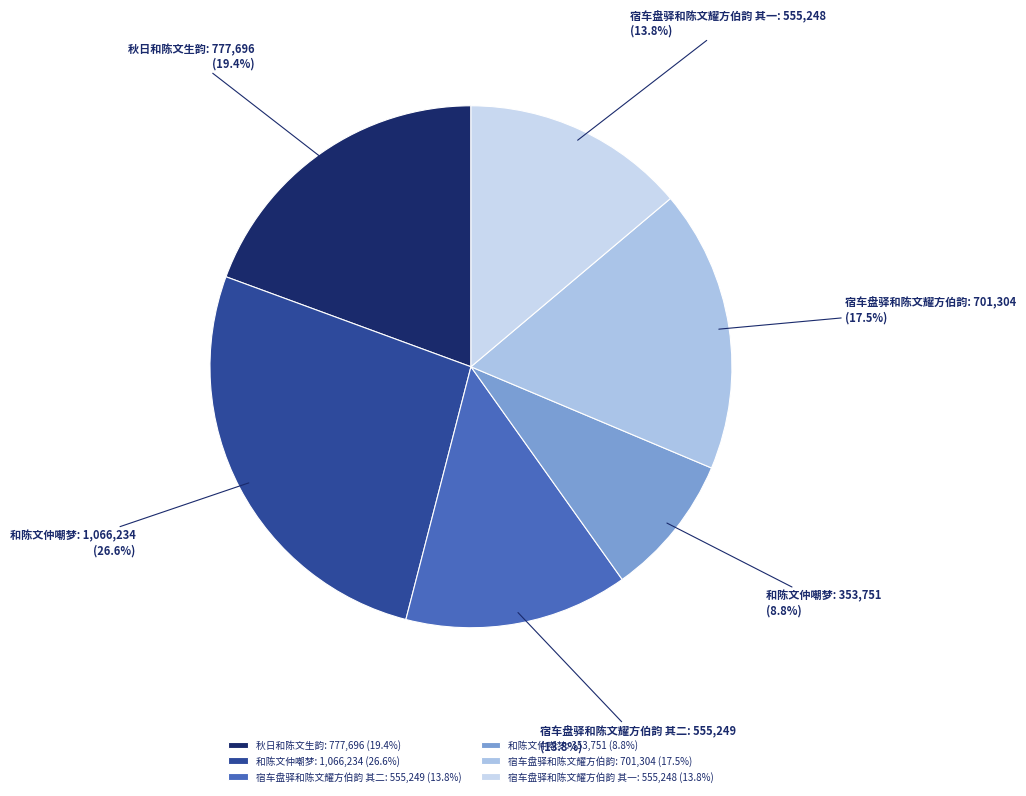

Approximately how many times larger is the value at 宿车盘驿和陈文耀方伯韵 其一: 555,248 (13.8%) compared to 和陈文仲嘲梦: 353,751 (8.8%)?

1.6